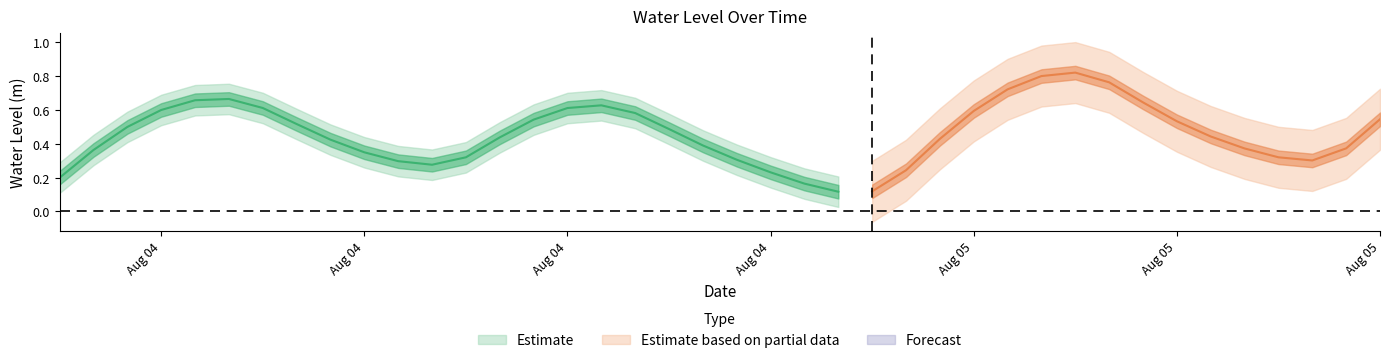

Reading left to right, list all the values displayed in this chart.

0.2	0.4	0.5	0.6	0.7	0.7	0.6	0.5	0.4	0.3	0.3	0.3	0.3	0.4	0.5	0.6	0.6	0.6	0.5	0.4	0.3	0.2	0.2	0.1	0.1	0.2	0.4	0.6	0.7	0.8	0.8	0.8	0.6	0.5	0.4	0.4	0.3	0.3	0.4	0.5